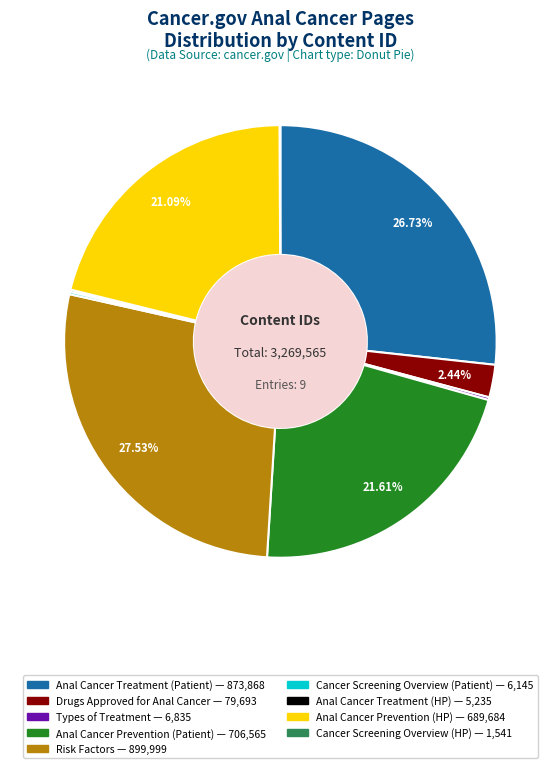

Does any single category account for the majority?

No